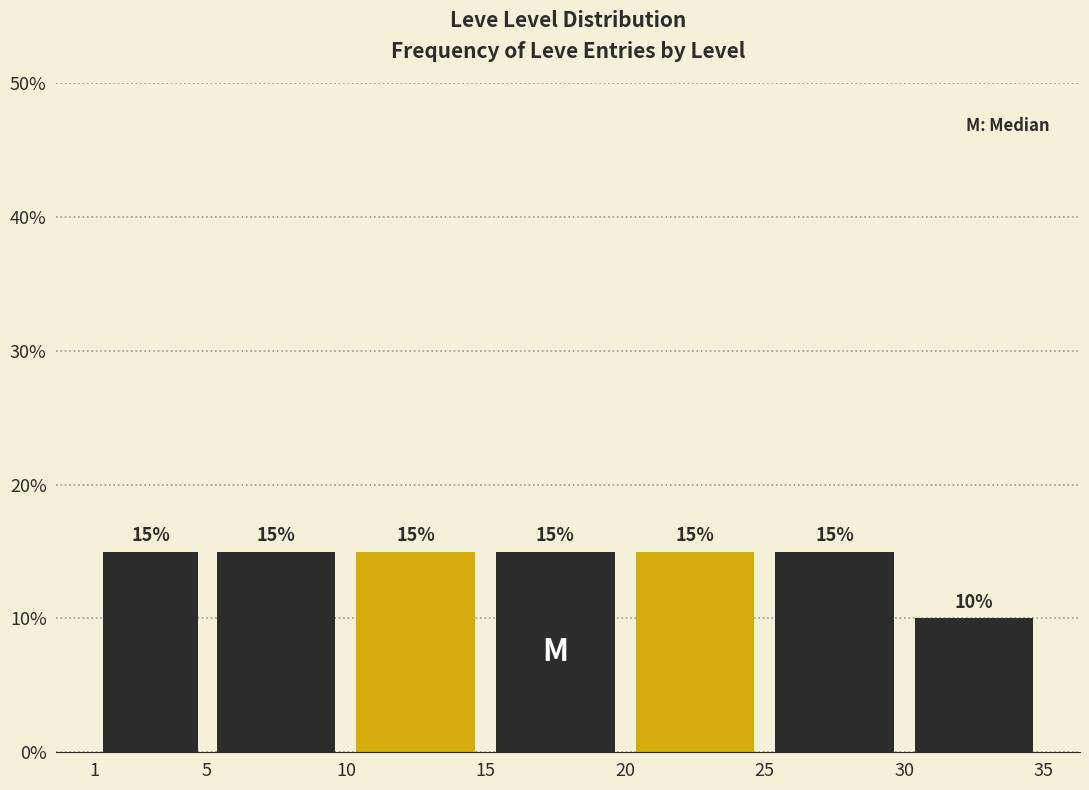

Reading left to right, transcribe this chart: for each bar, give the range it covers on the x-axis and its height.

1 to 5: 15
5 to 10: 15
10 to 15: 15
15 to 20: 15
20 to 25: 15
25 to 30: 15
30 to 35: 10